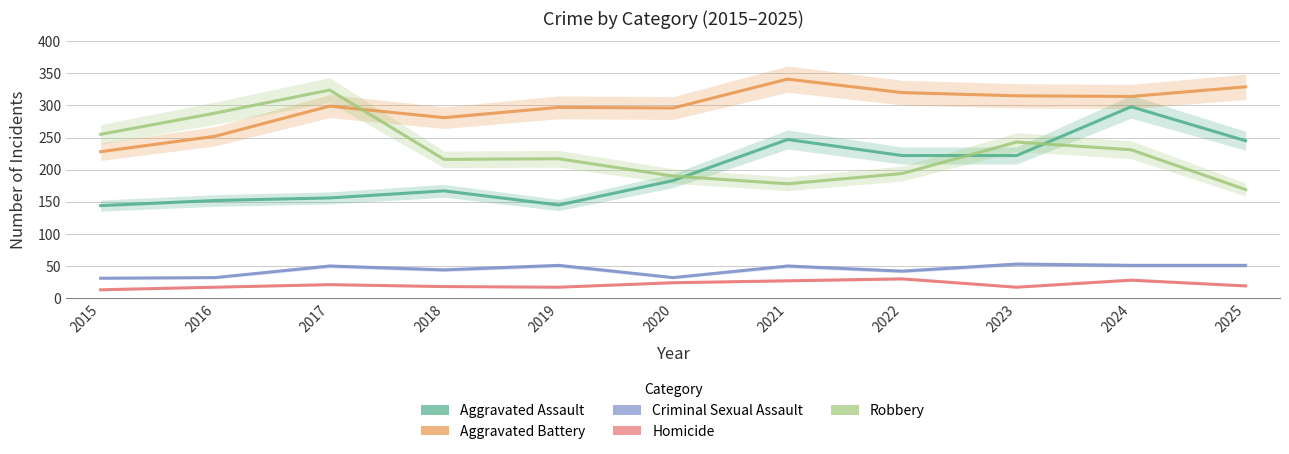

Is the value of Homicide at 2024 greater than the value of Criminal Sexual Assault at 2015?

No